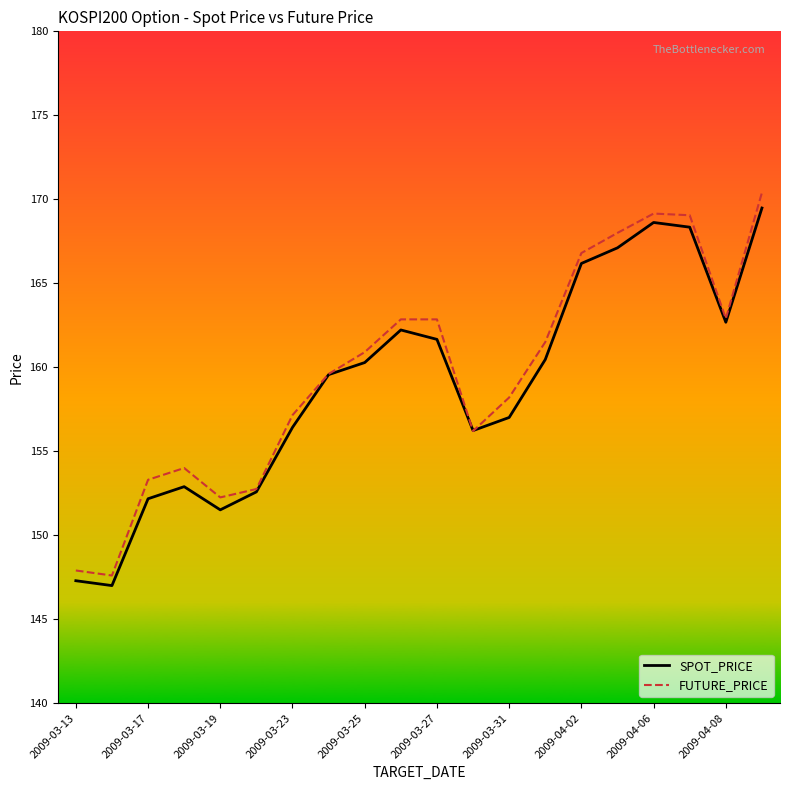

At how many categories does at least one series exceed 152?

18